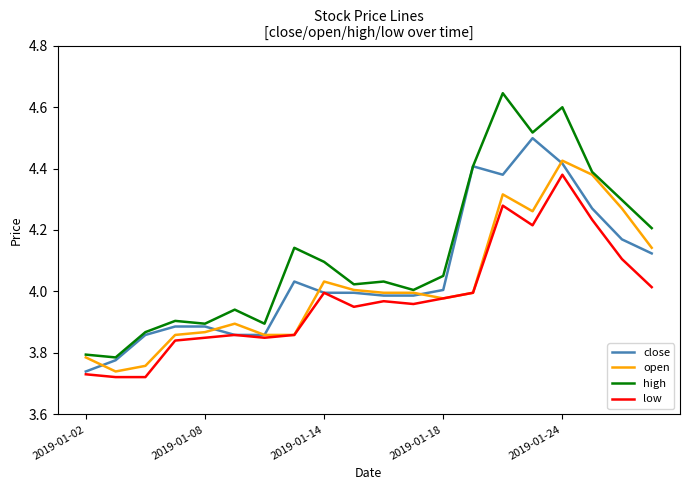

List the series in order of their overall mean, lowest first.

low, open, close, high